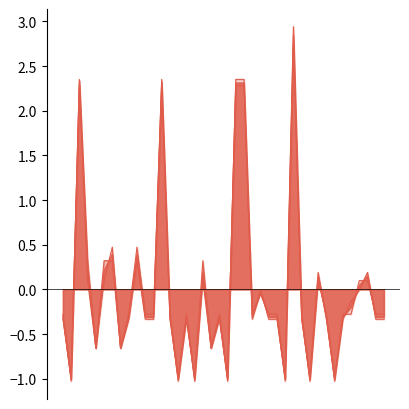

At which label is Precio maximo closest to 0?

2021-08-24